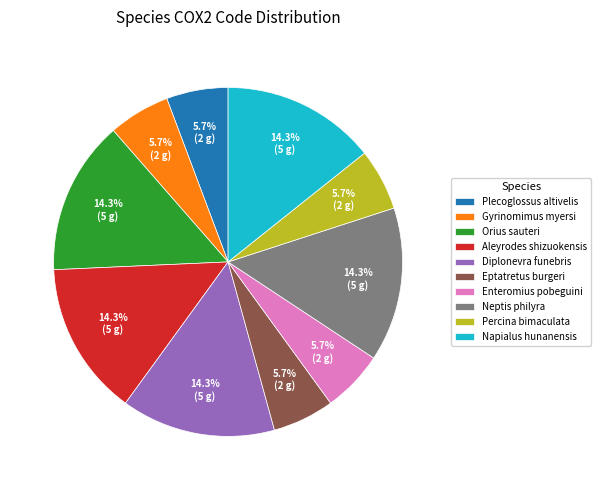

True or false: Percina bimaculata accounts for 6% of the total.

True